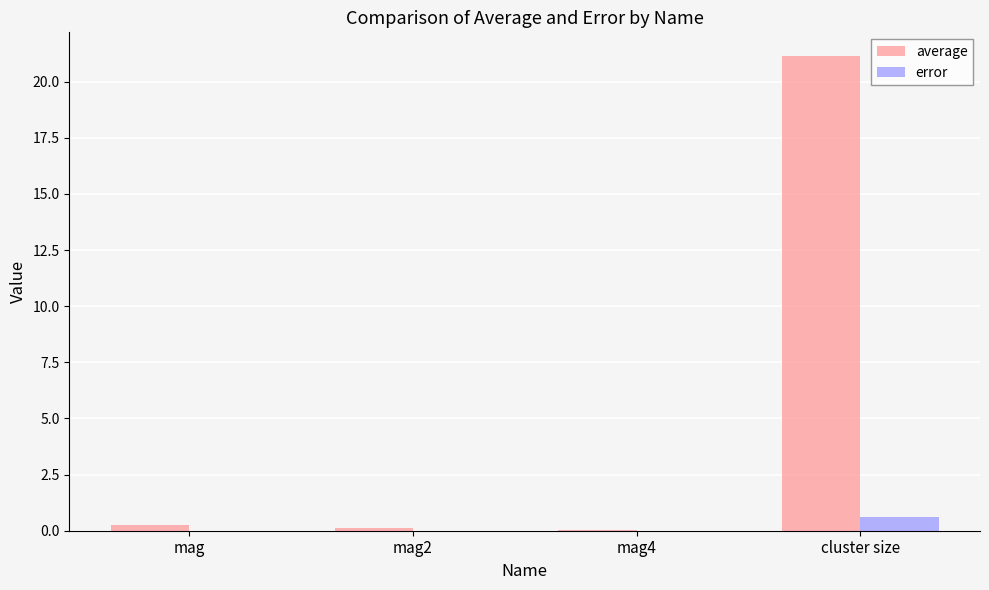

Which series has the largest total across all categories?

average